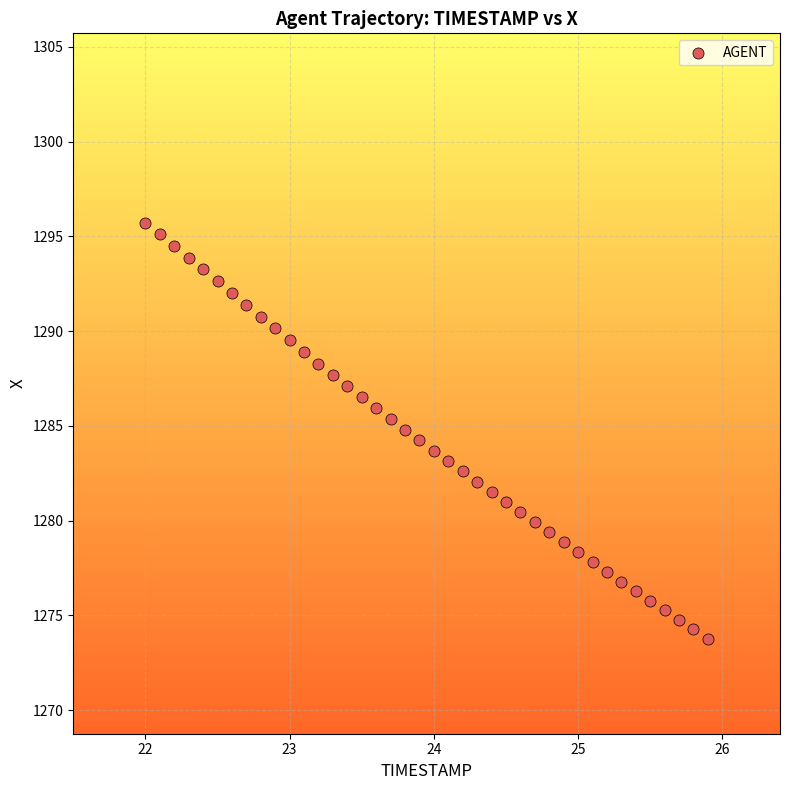

What is the range of Y values (max minus min)?

22.0